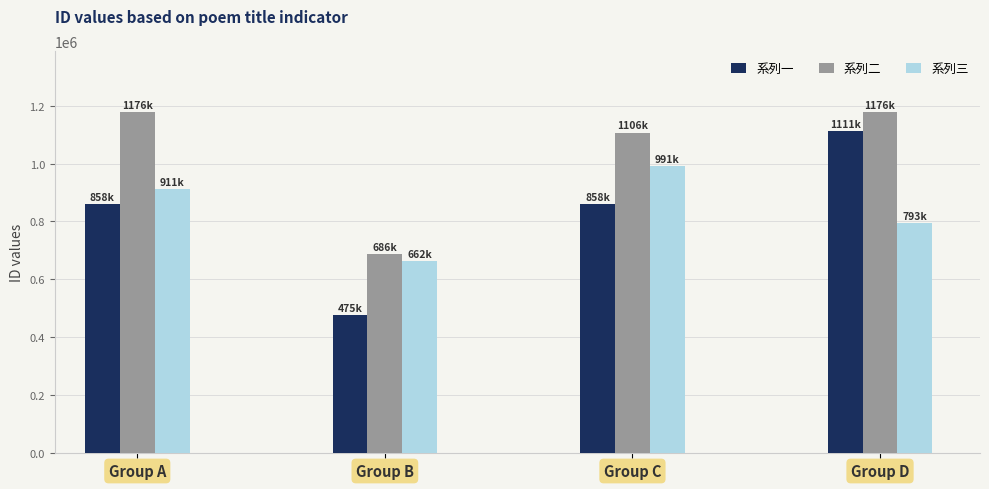

Does the chart contain any negative values?

No